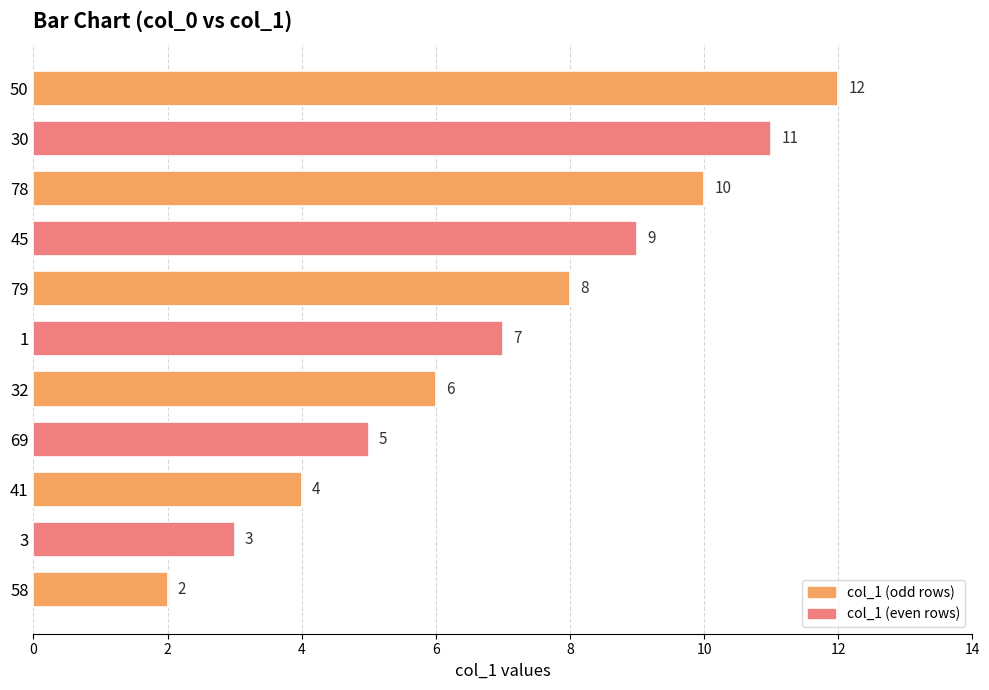

List the labels in order of value, smallest first.

58, 3, 41, 69, 32, 1, 79, 45, 78, 30, 50